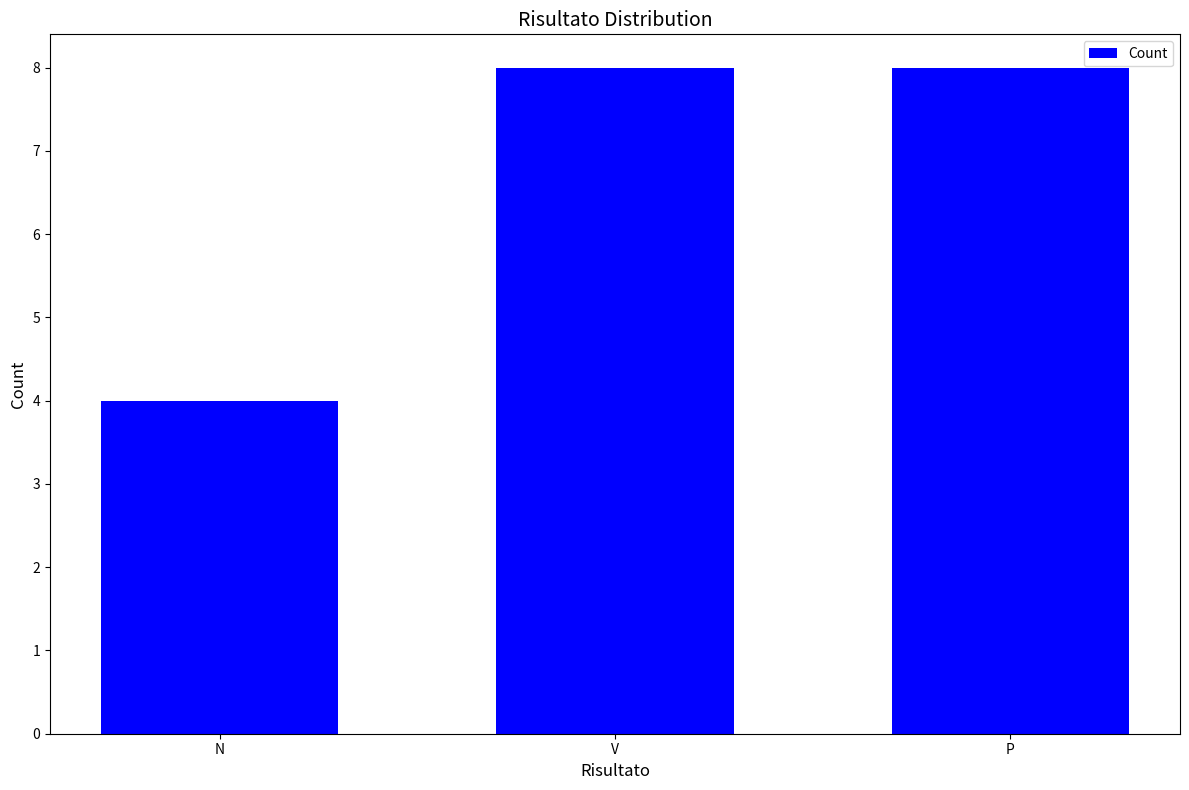

Reading right to left, what are all the values shown in this chart?

8	8	4